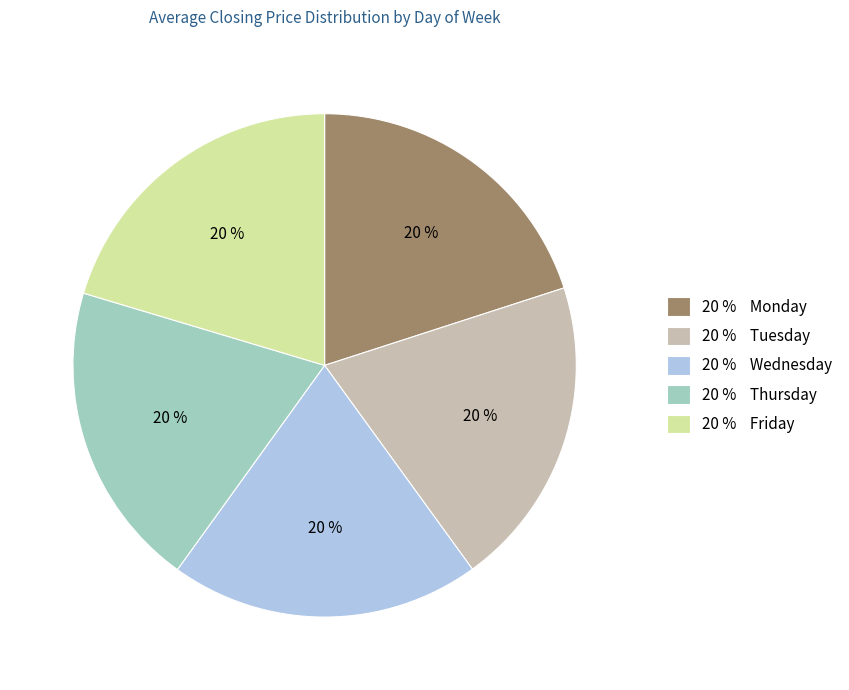

Do 20 % Tuesday and 20 % Thursday together represent more than half of the pie?

No